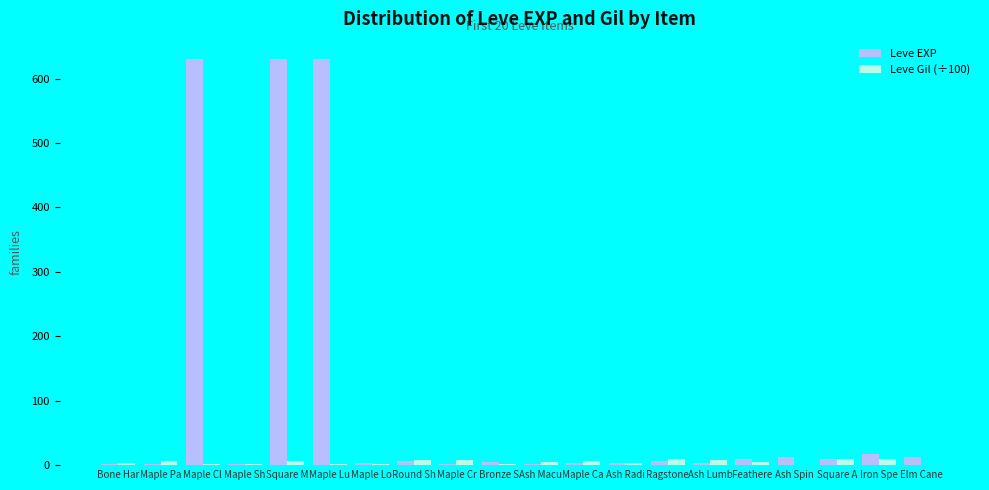

What is the greatest value displayed?

630.0